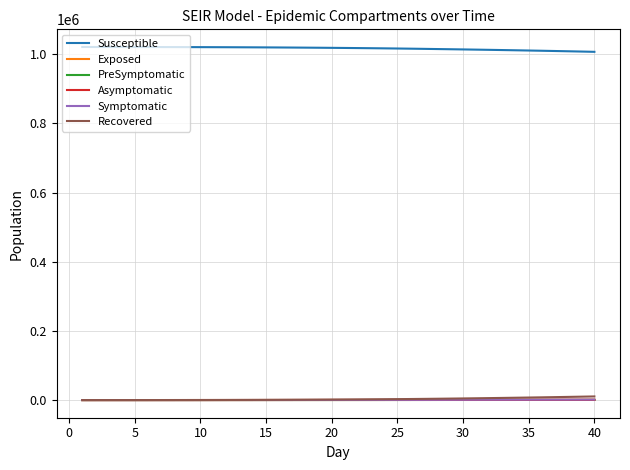

At how many categories does at least one series exceed 367551?

40